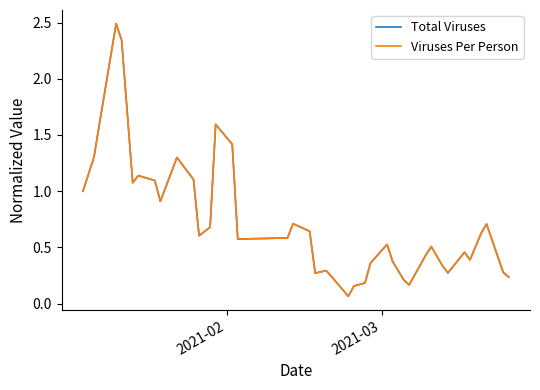

What is the maximum value for Viruses Per Person?

2.5